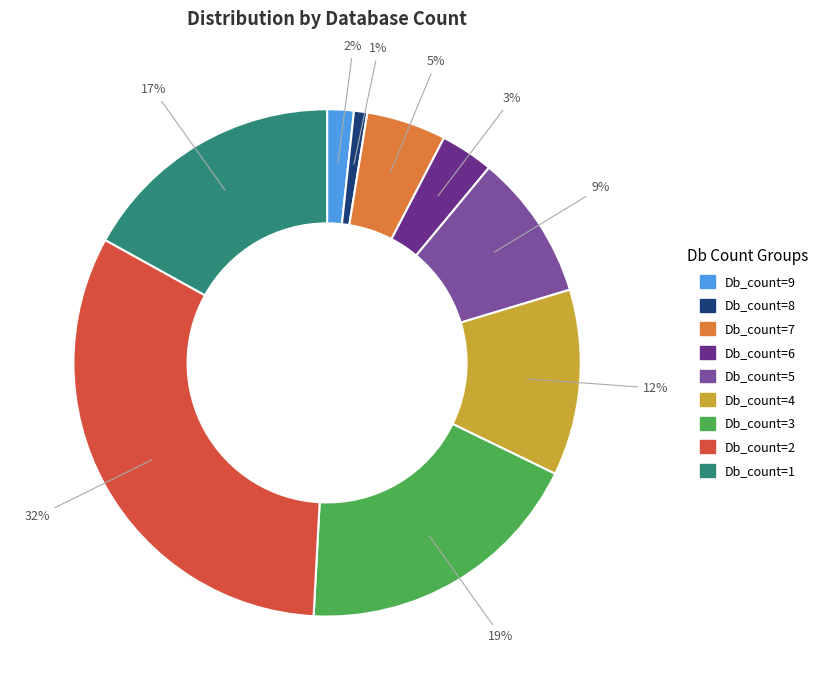

Is there any slice that represents more than half of the pie?

No